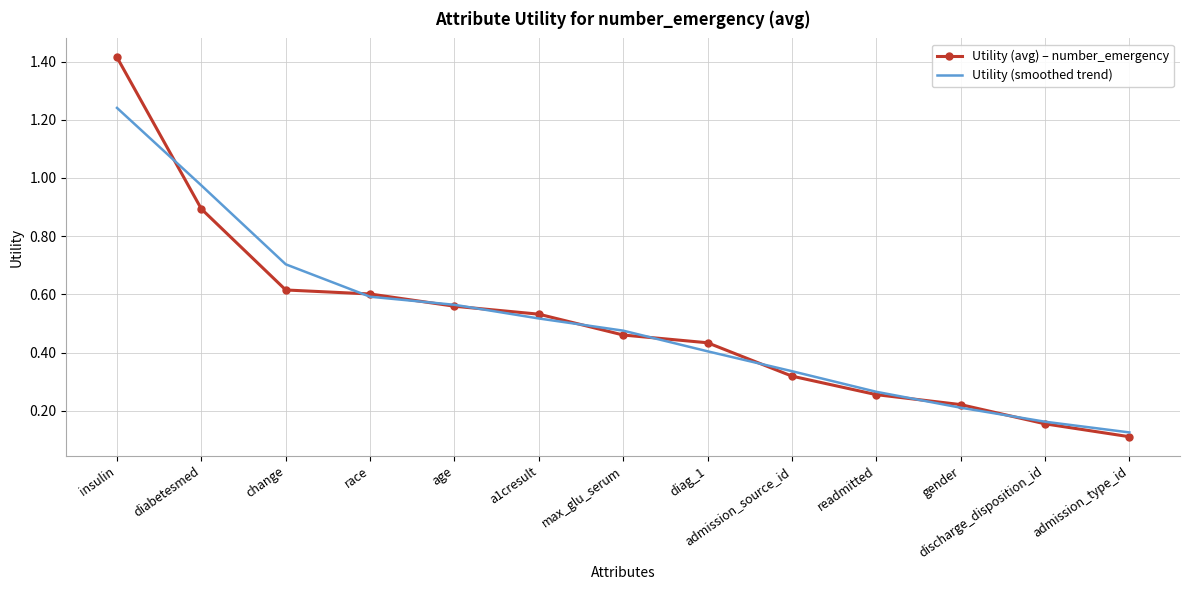

List the labels in order of Utility (smoothed trend) value, smallest first.

admission_type_id, discharge_disposition_id, gender, readmitted, admission_source_id, diag_1, max_glu_serum, a1cresult, age, race, change, diabetesmed, insulin